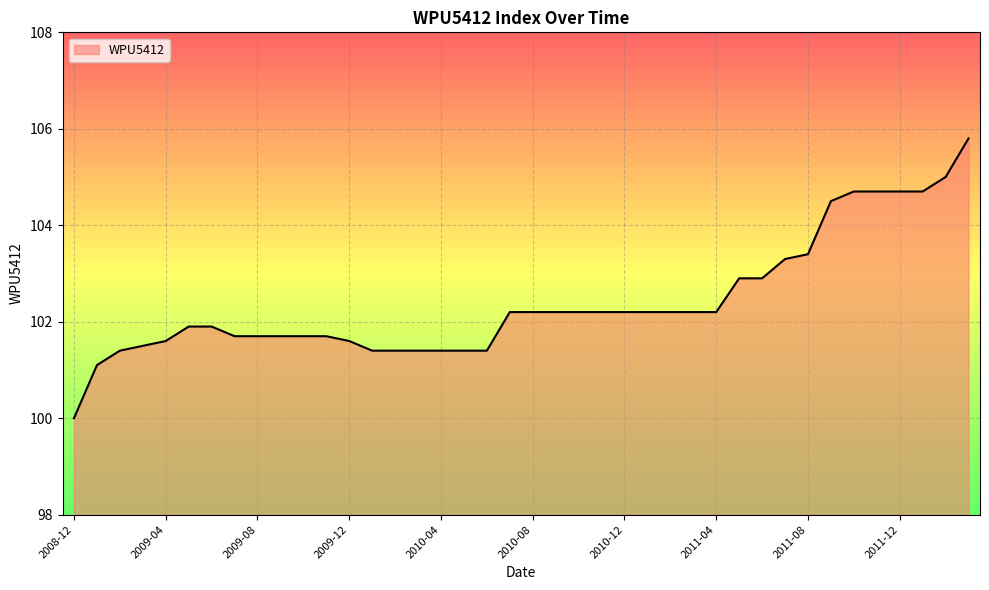

What is the maximum value shown in the chart?

105.8